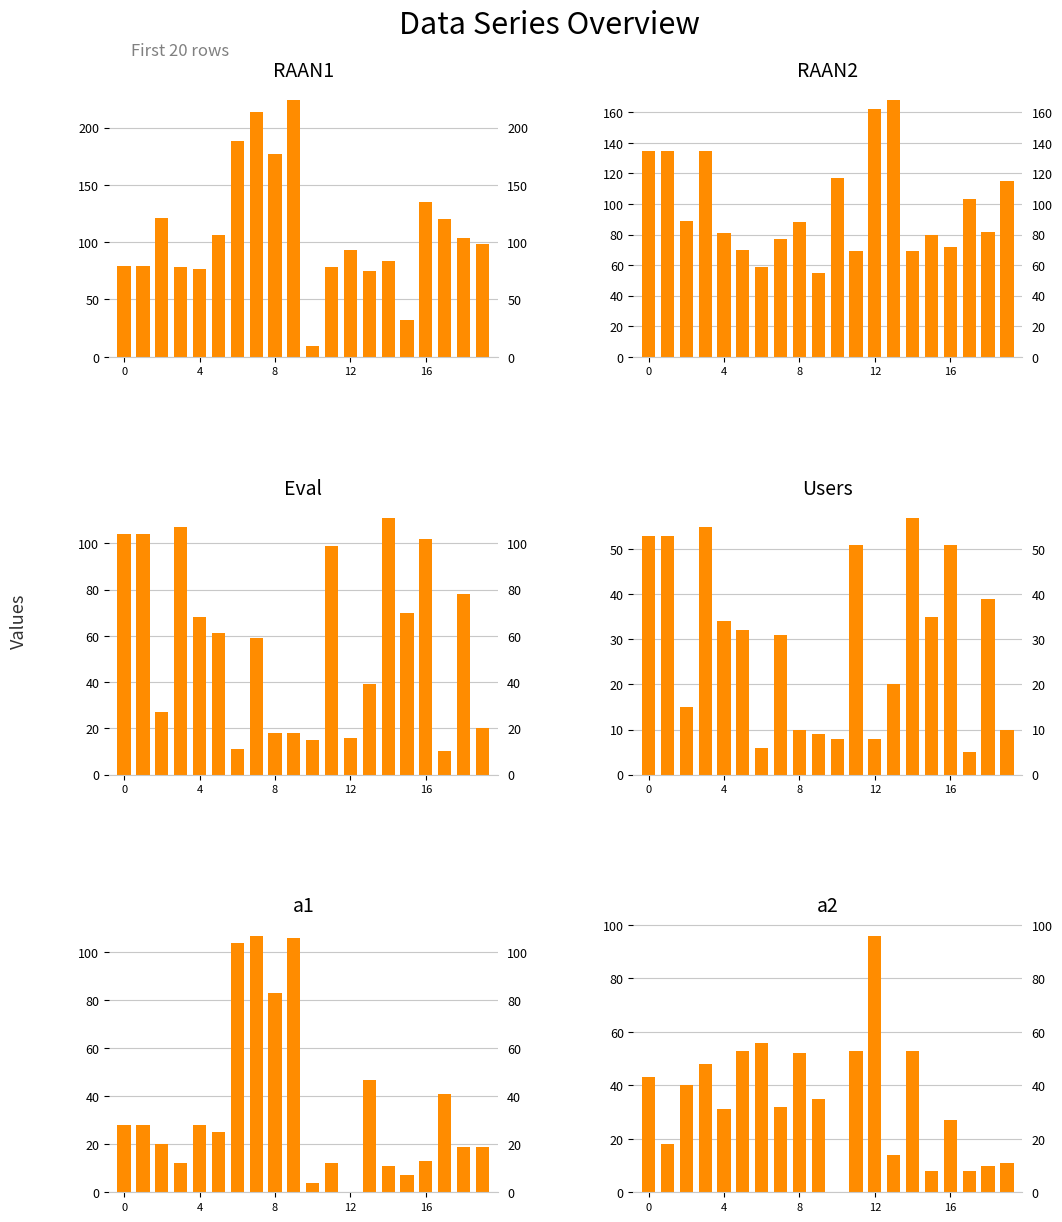

Which label corresponds to the largest value in the chart?

9